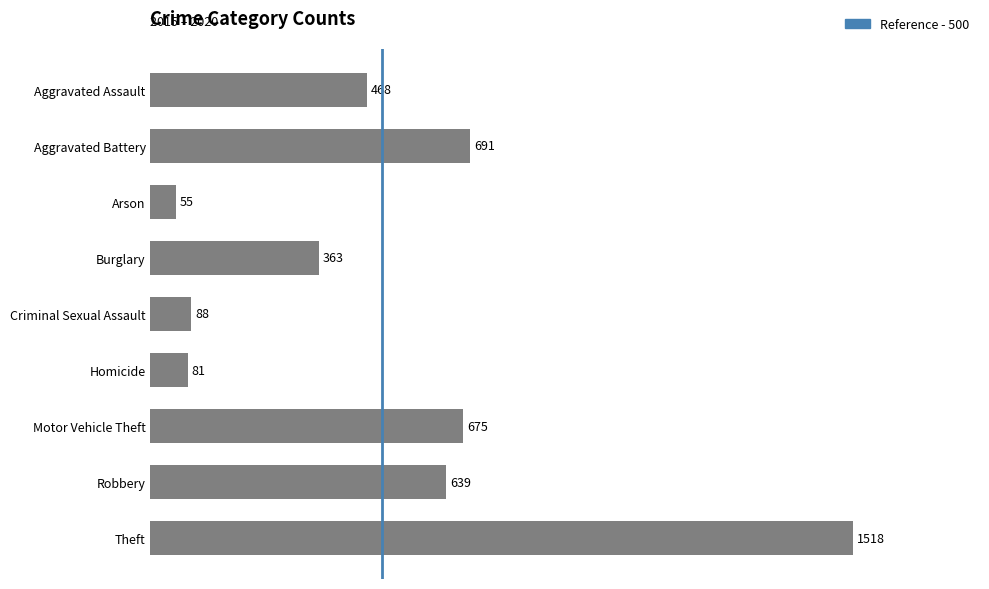

What is the difference between the maximum and second lowest values?

1437